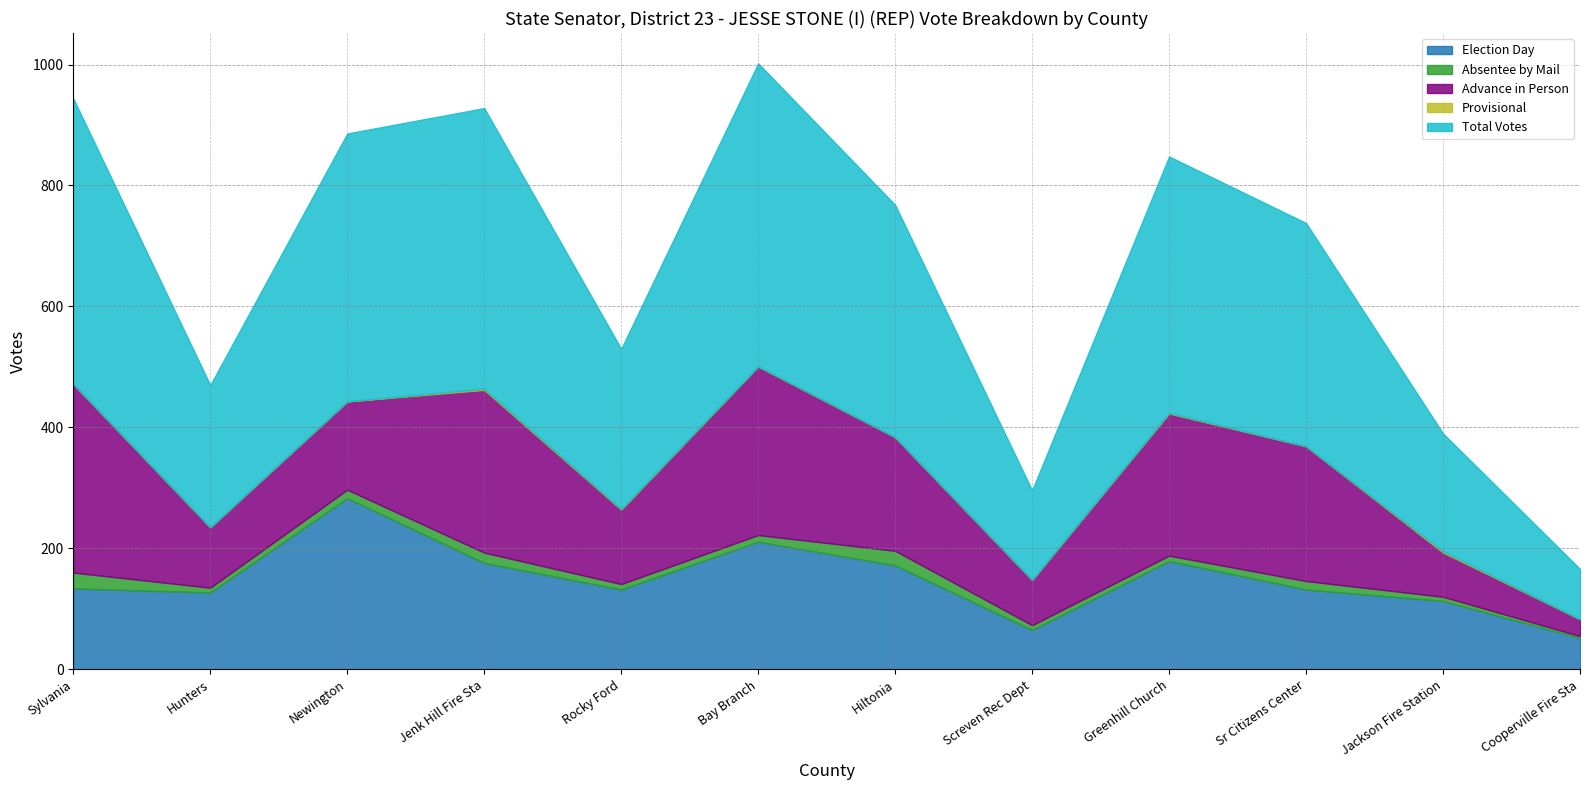

Rank the categories by Provisional value from lowest to highest.

Sylvania, Hunters, Newington, Bay Branch, Hiltonia, Screven Rec Dept, Sr Citizens Center, Cooperville Fire Sta, Rocky Ford, Greenhill Church, Jenk Hill Fire Sta, Jackson Fire Station